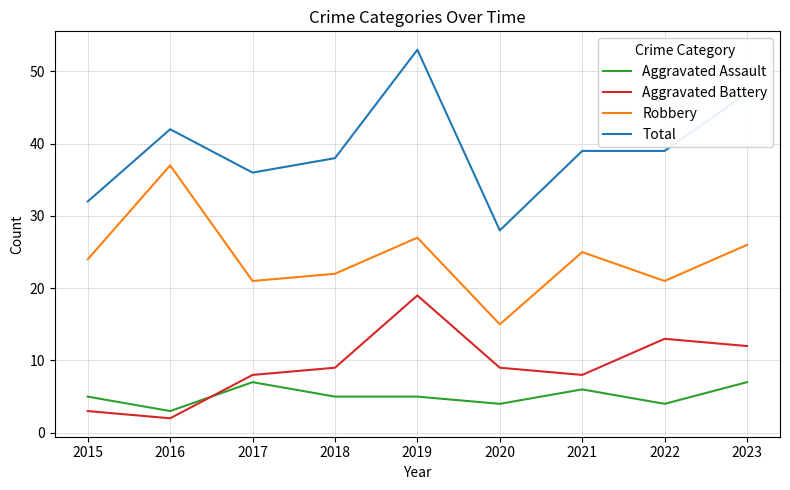

Rank the series by their maximum value, from lowest to highest.

Aggravated Assault, Aggravated Battery, Robbery, Total